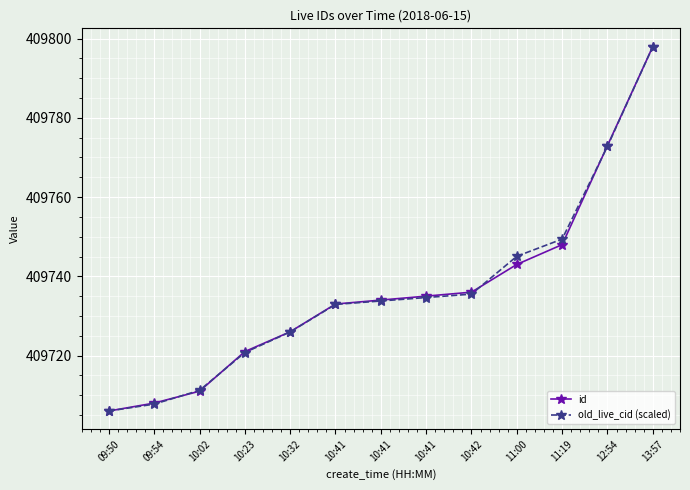

Where is old_live_cid (scaled) nearest to the value 409752?

11:19